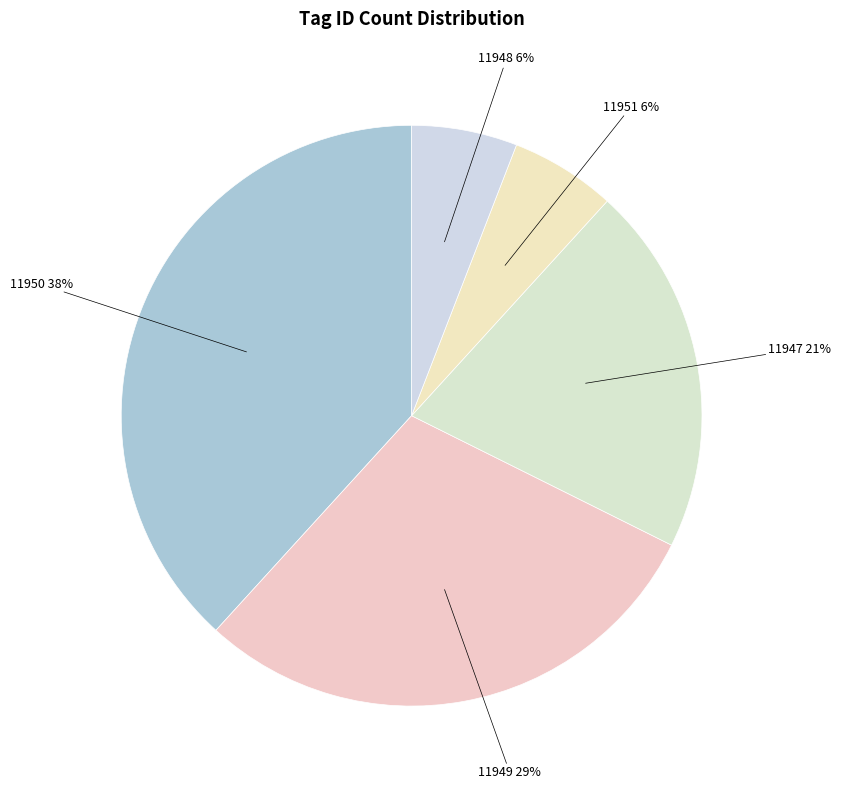

How many segments does this pie chart have?

5